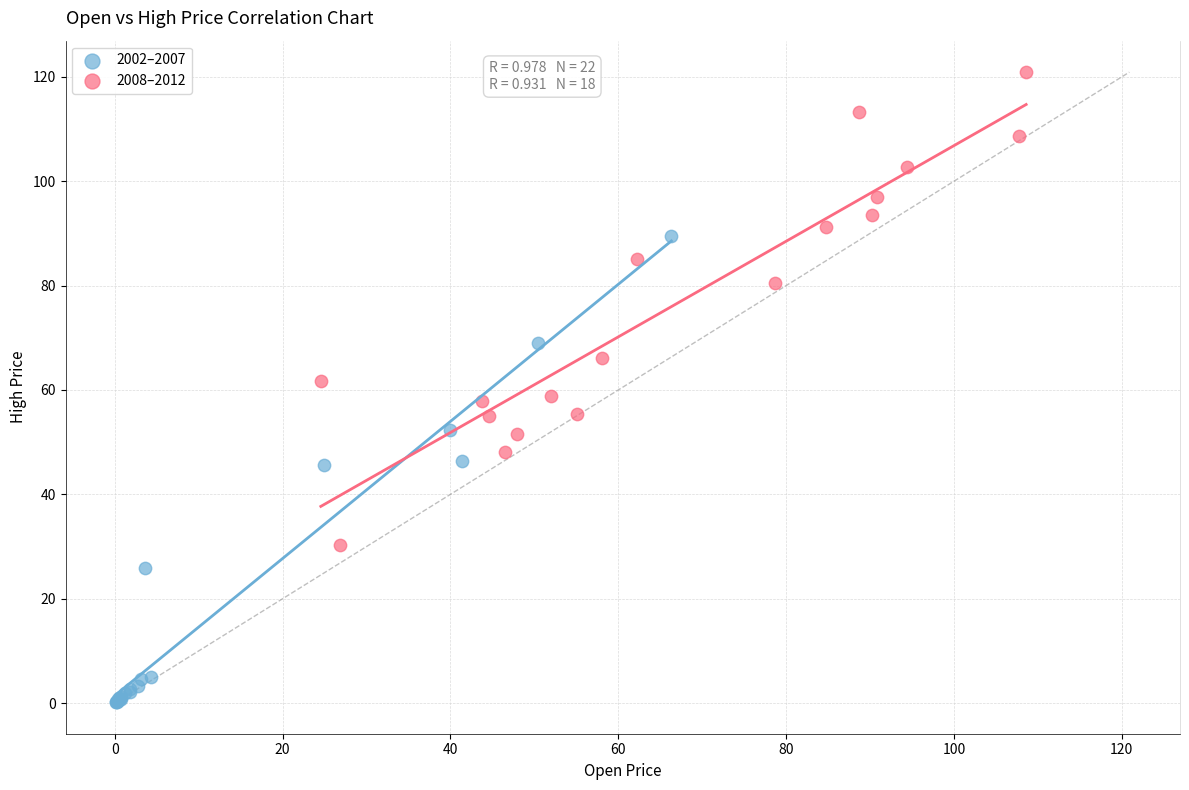

Which series reaches the minimum Y coordinate?

2002–2007